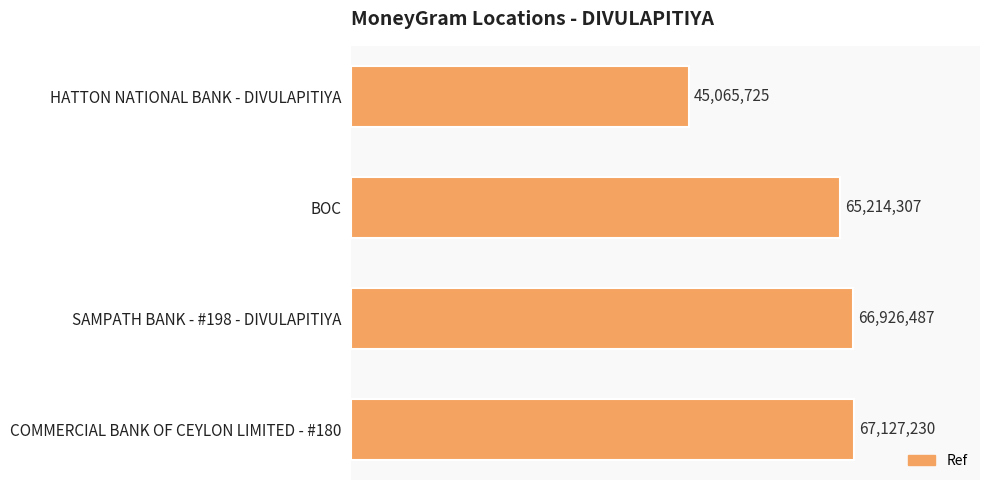

Are the bars horizontal?

Yes